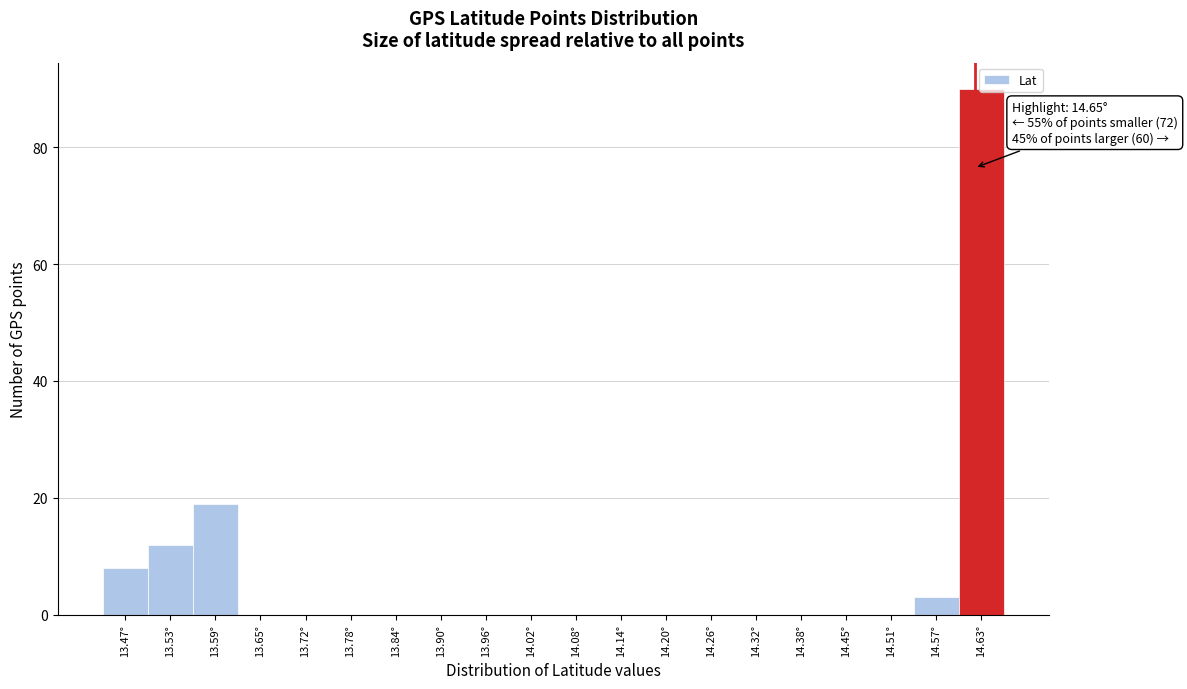

What is the maximum value shown in the chart?

90